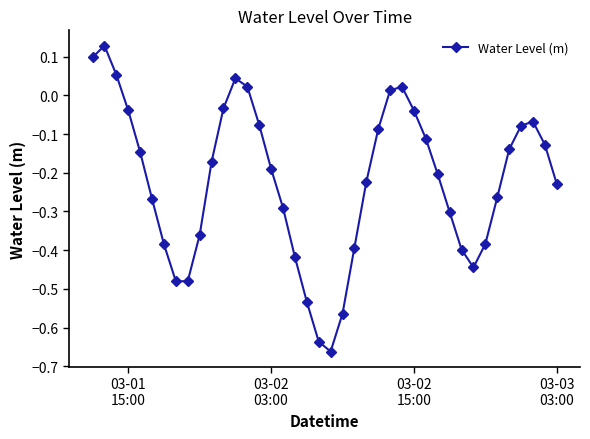

How many interior local peaks (higher than both neighbors) does the data have?

4